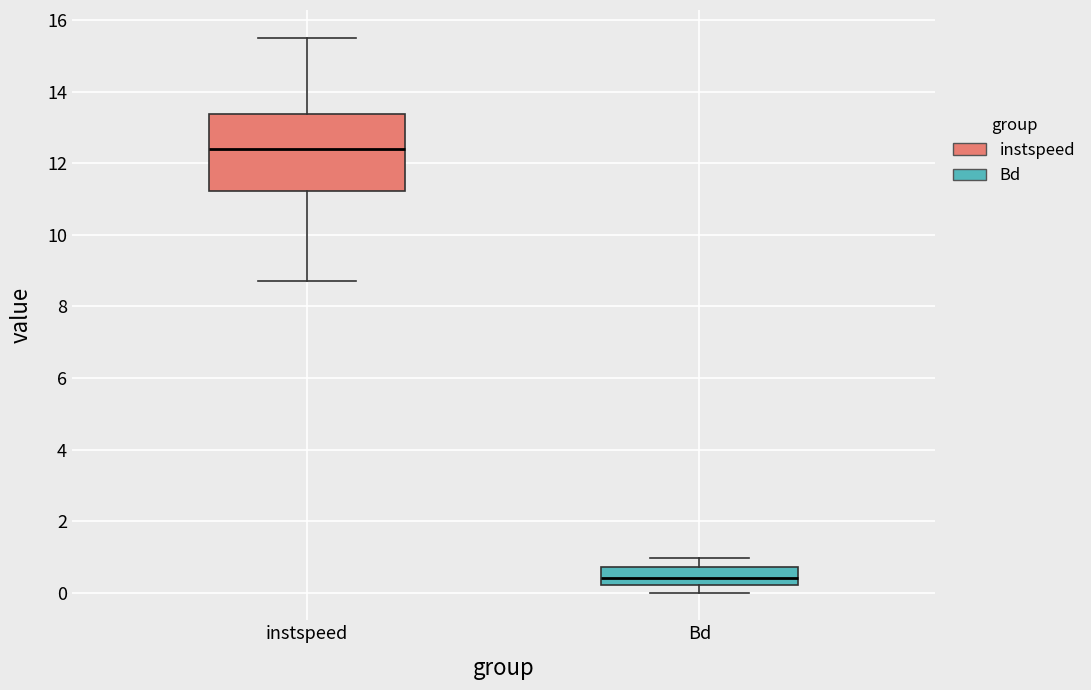

Where does the lower whisker of the box for instspeed end on the y-axis? The values are not printed on the chart, so give them approximately, as read against the axis.

8.8